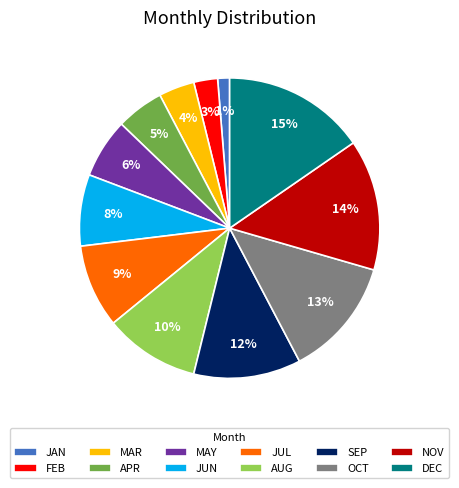

To the nearest percent, what percentage of the pie is DEC?

15%